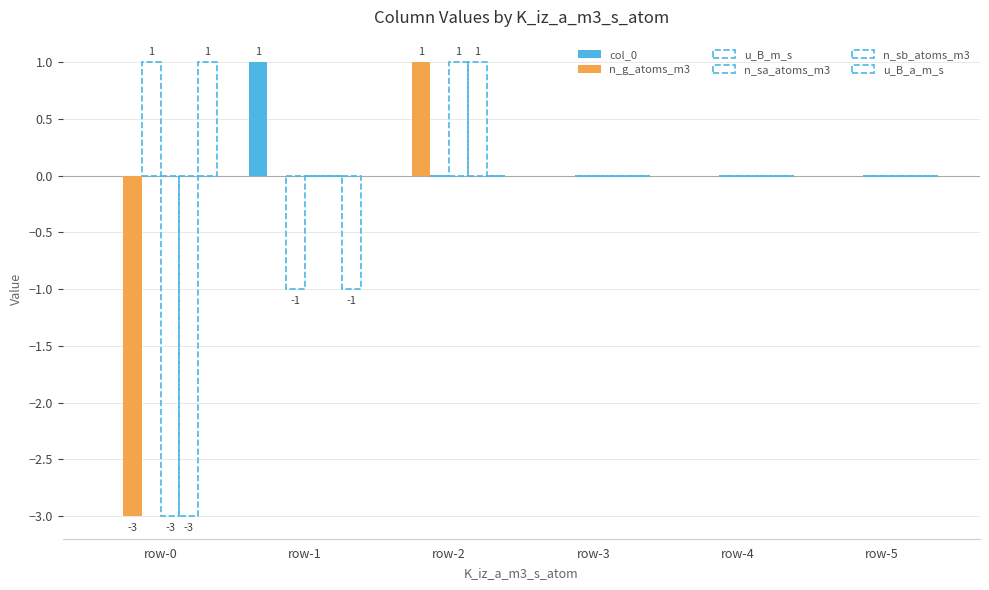

Rank the series by their maximum value, from highest to lowest.

col_0, n_g_atoms_m3, u_B_m_s, n_sa_atoms_m3, n_sb_atoms_m3, u_B_a_m_s